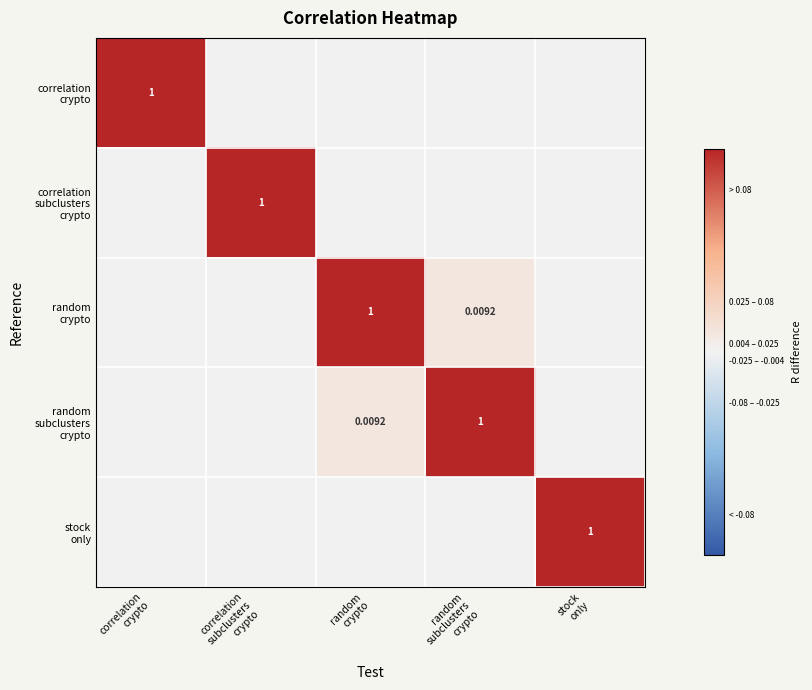

What is the difference between the maximum and minimum values in the random subclusters crypto series?

1.0